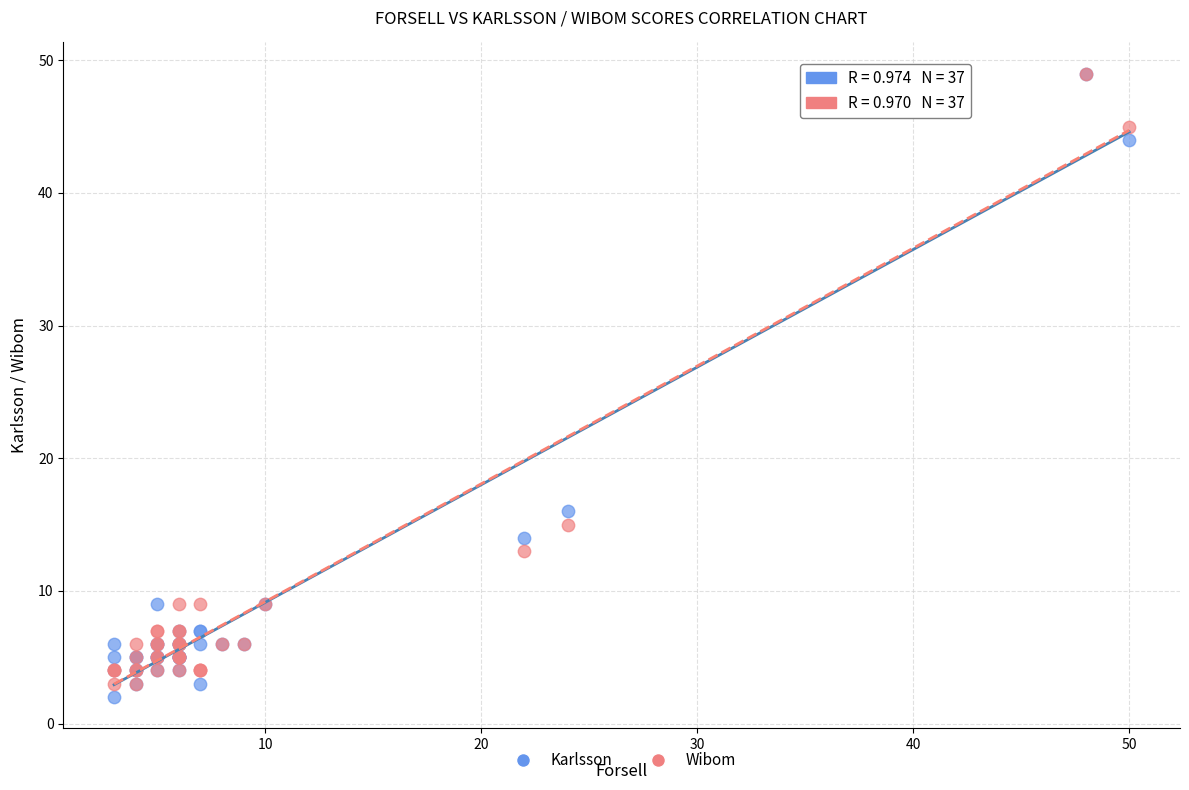

In the Karlsson series, what Y value is closest to 25?

16